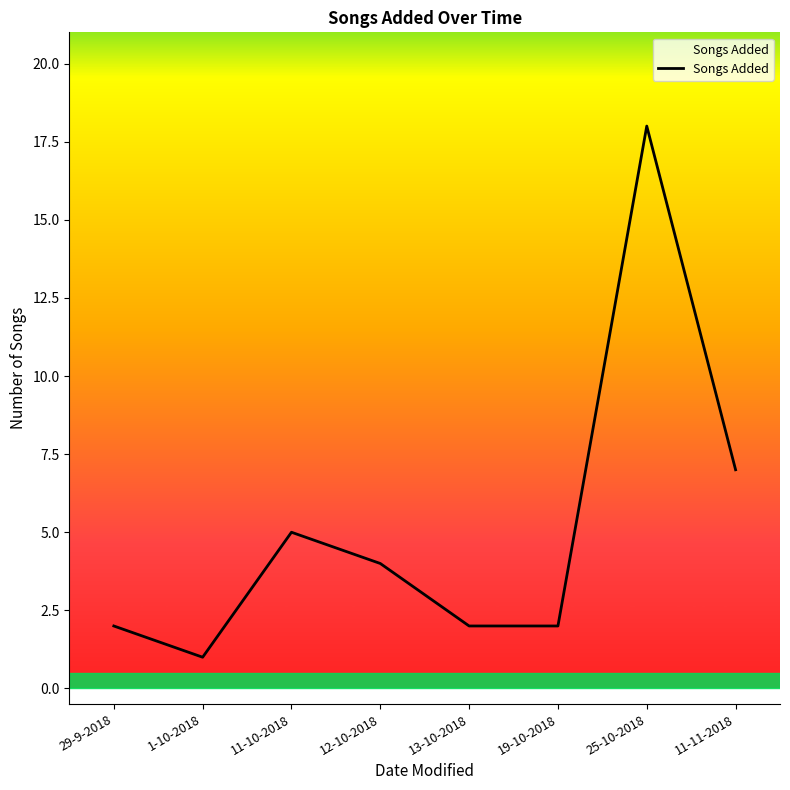

How many lines are shown in the chart?

1